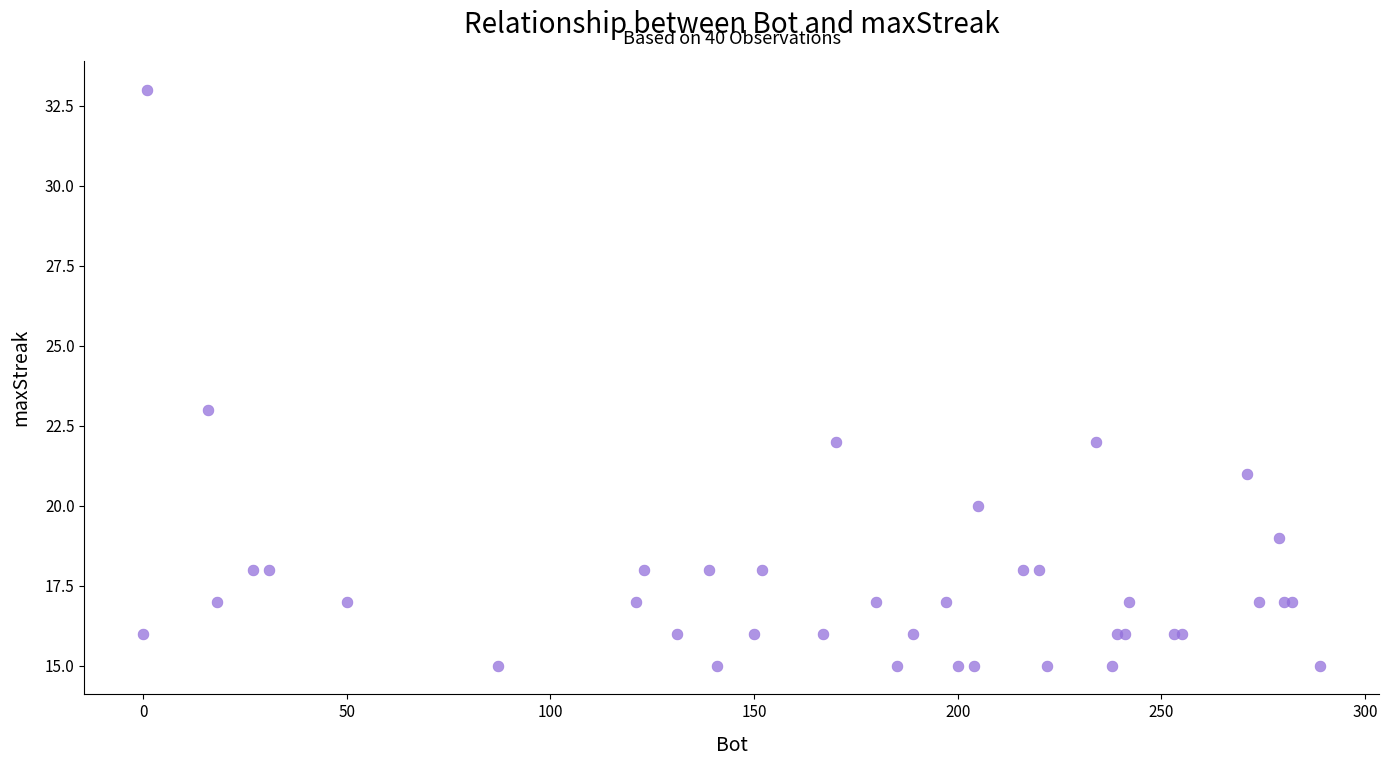

What Y value in the scatter plot is closest to 24?

23